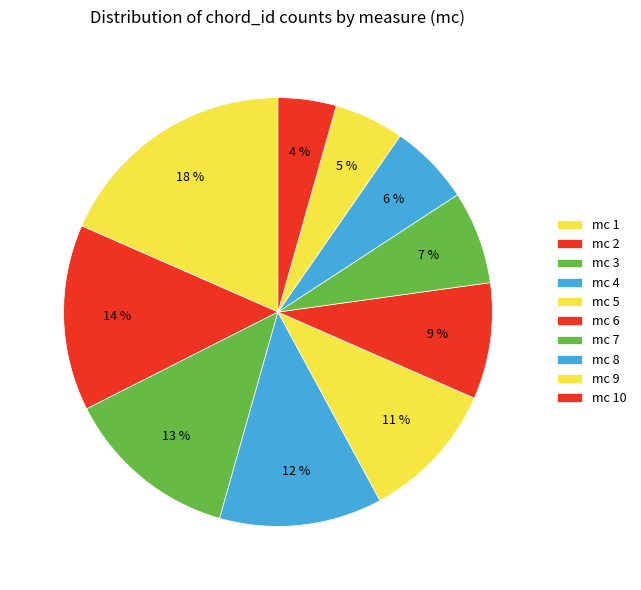

How many slices are in this pie chart?

10